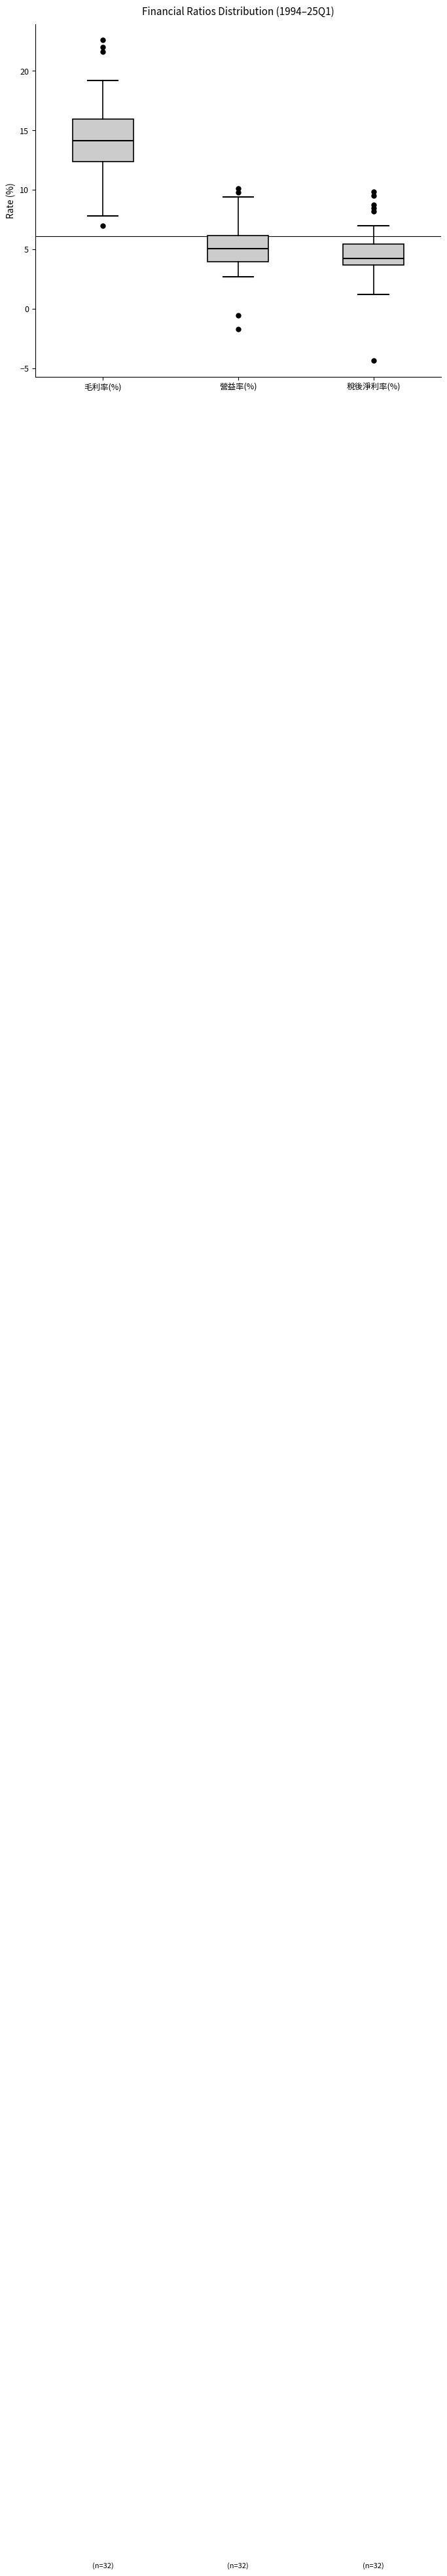

Which box is the tallest, from its lower edge to its upper edge?

毛利率(%)